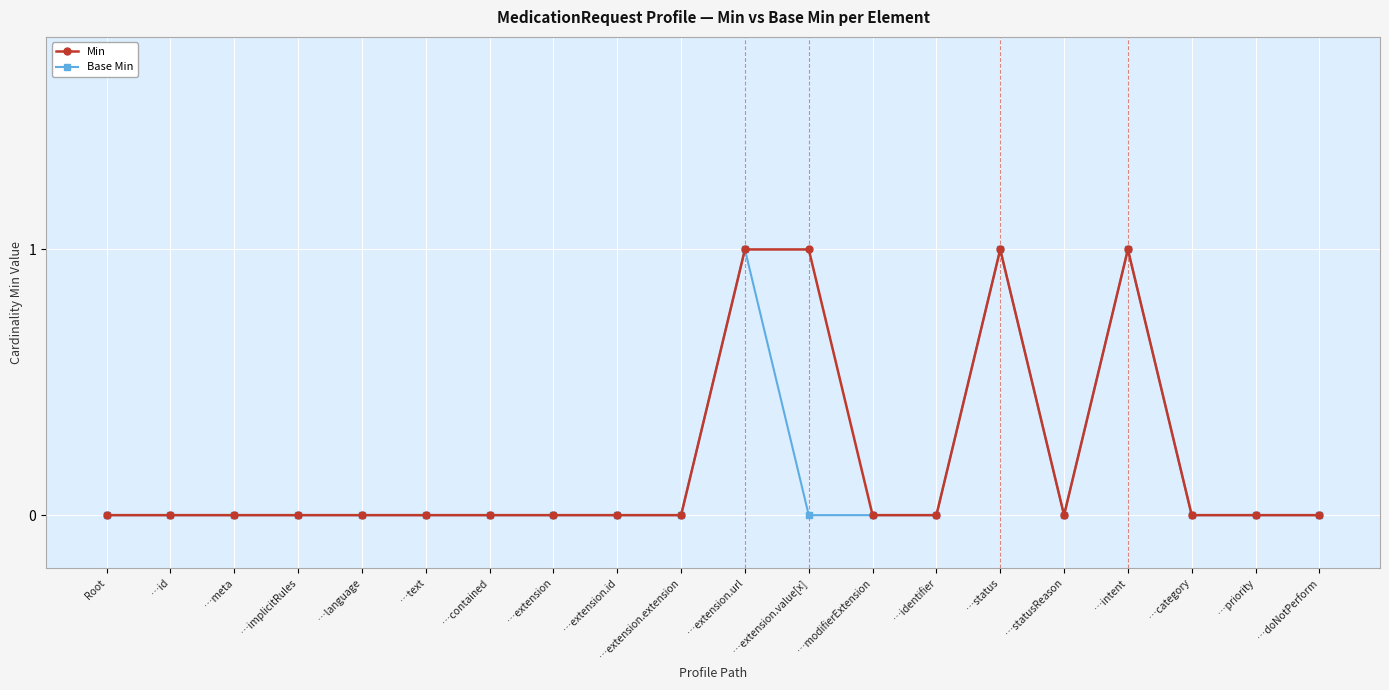

What is the label of the 20th point from the right?

Root